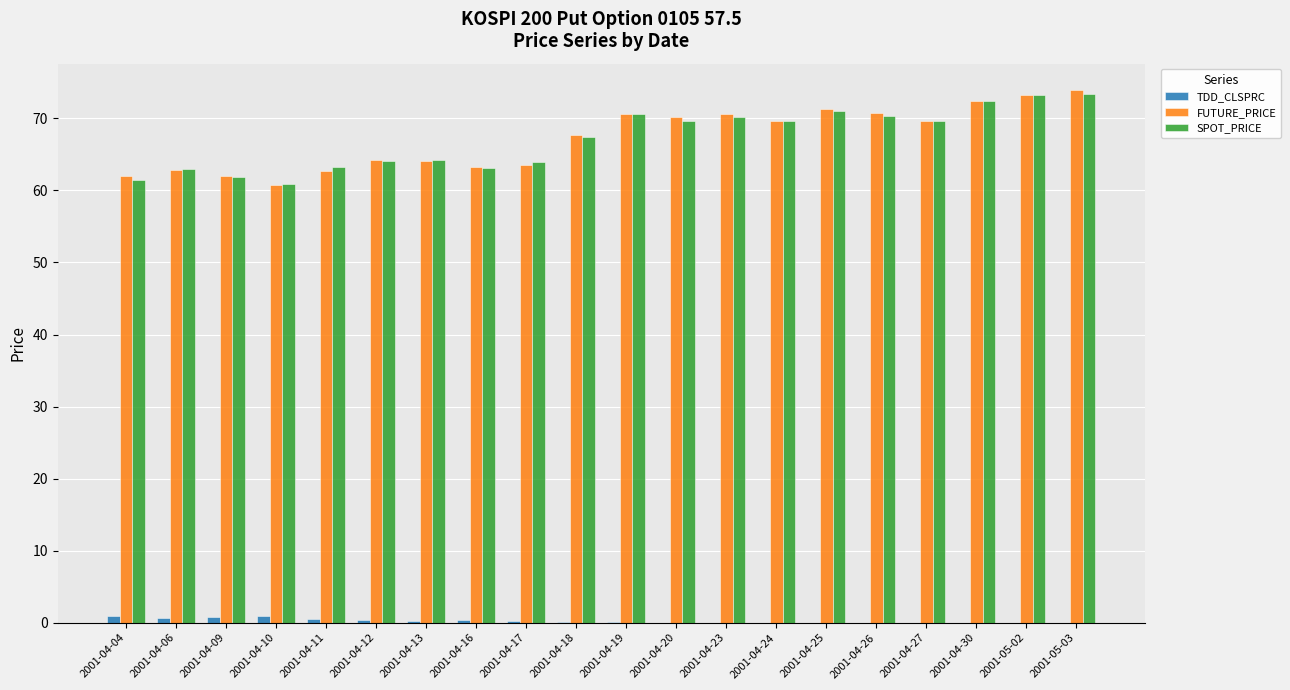

True or false: SPOT_PRICE has a value of 32.4 at 2001-04-04.

False